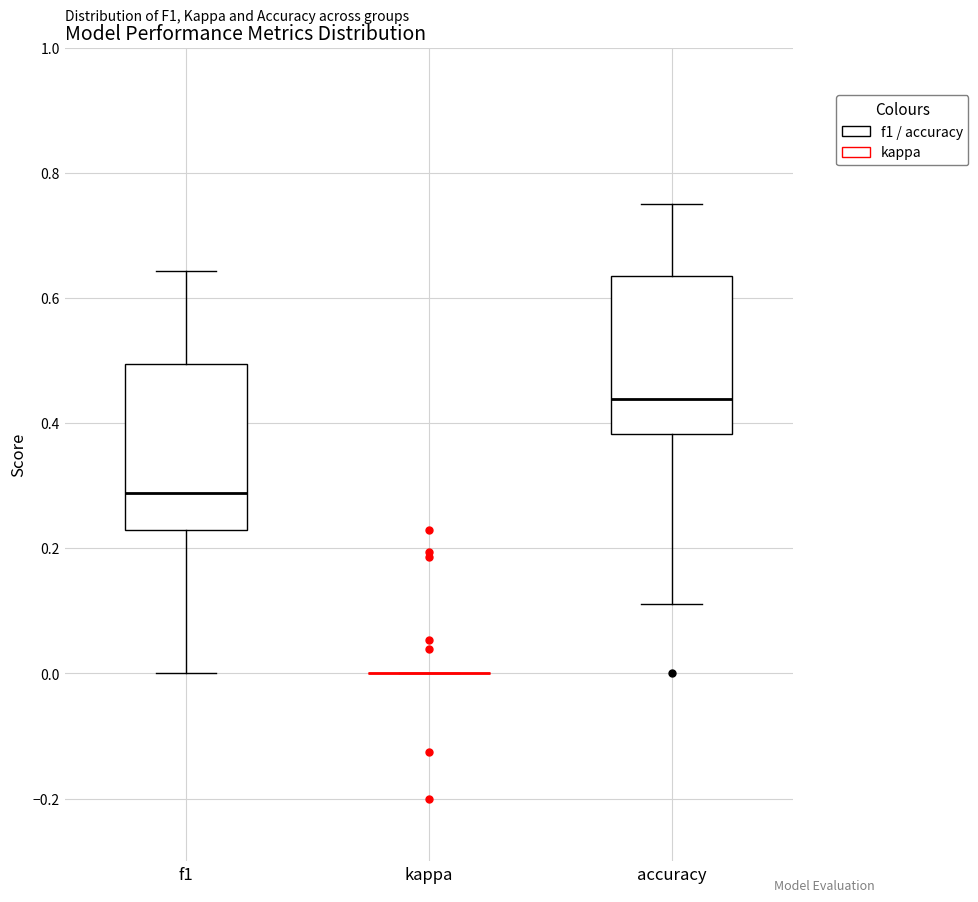

Reading left to right, read every box against the y-axis: the position of its median line, the range the box covers, and the ends of its whiskers. The values are not printed on the chart, so give them approximately, as read against the axis.

f1: median 0.28, box 0.22 to 0.50, whiskers 0.00 to 0.64
kappa: box collapsed to a line at 0.00, whiskers 0.00 to 0.00
accuracy: median 0.44, box 0.38 to 0.64, whiskers 0.12 to 0.76